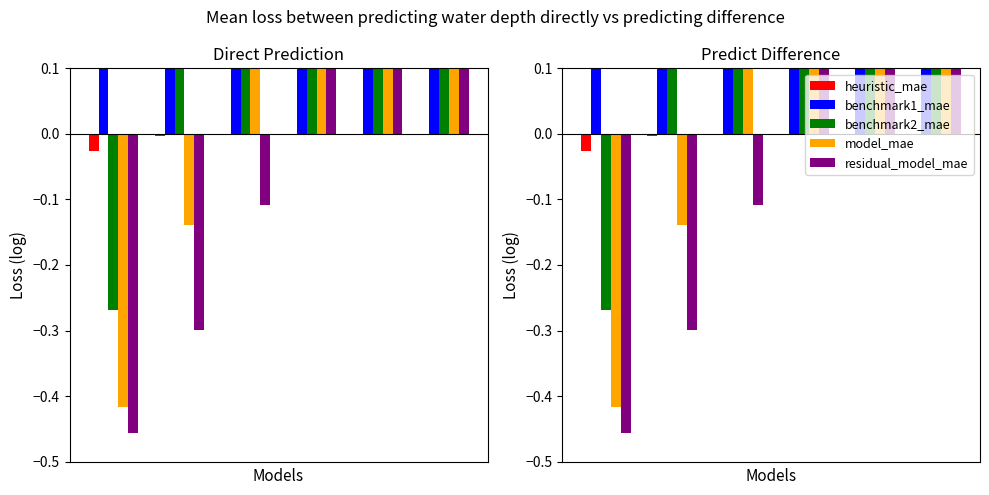

Is the value of benchmark1_mae at 3 greater than the value of residual_model_mae at 0?

Yes